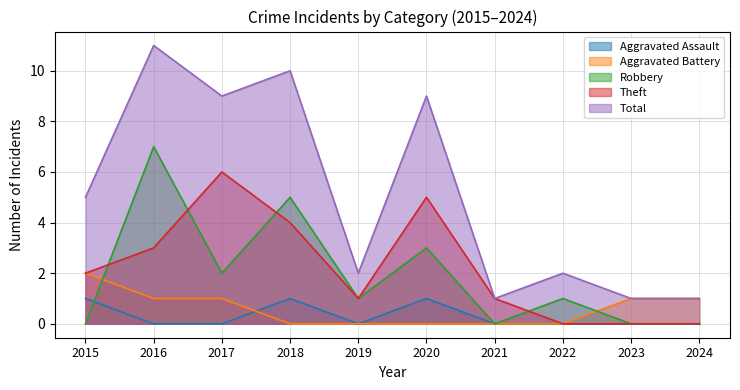

True or false: Aggravated Battery has more than 2 points higher than both neighbors.

False